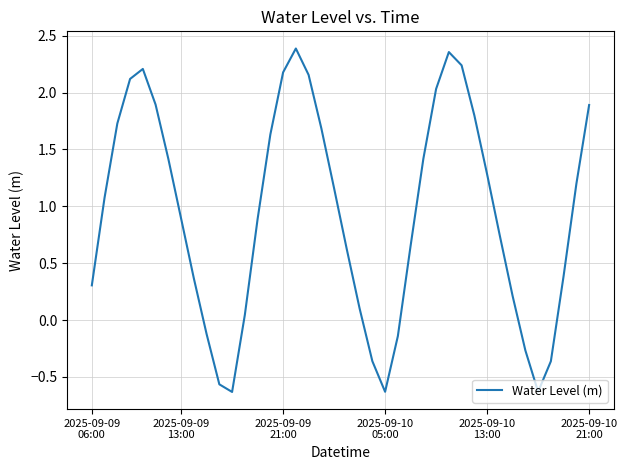

At which label is the value closest to 0?

12